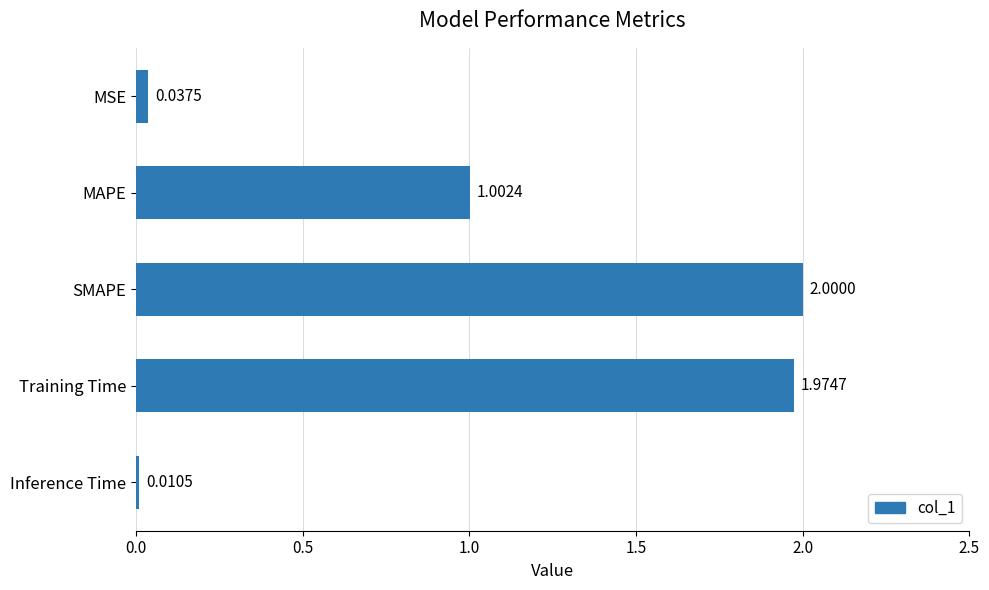

Where is the data nearest to the value 1?

MAPE